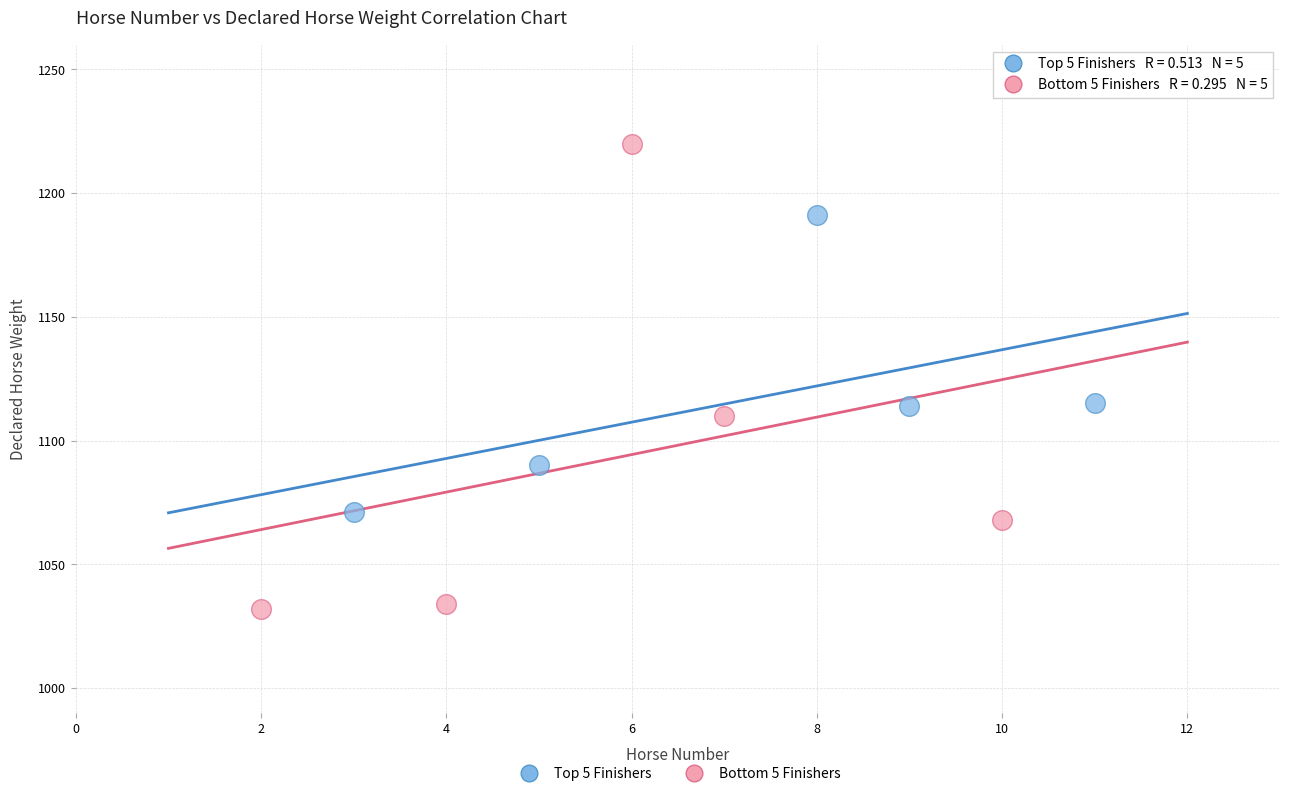

Which series reaches the minimum Y coordinate?

Bottom 5 Finishers